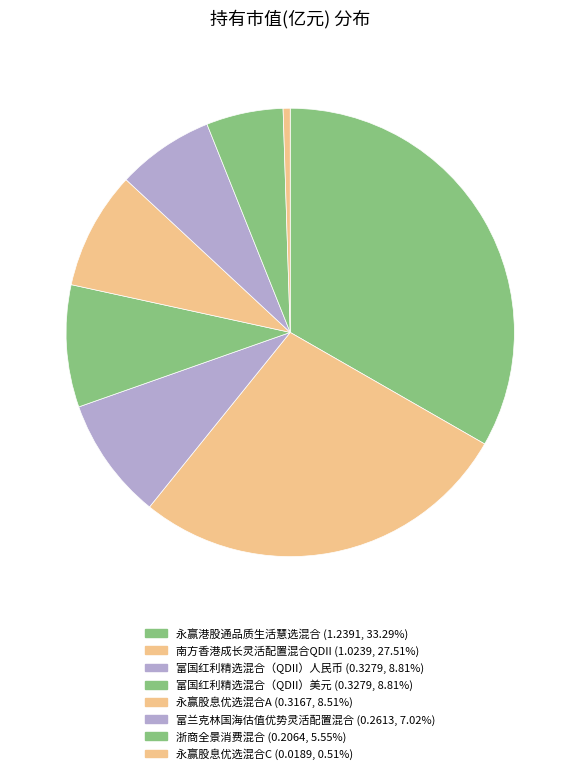

Count the number of slices in the pie.

8